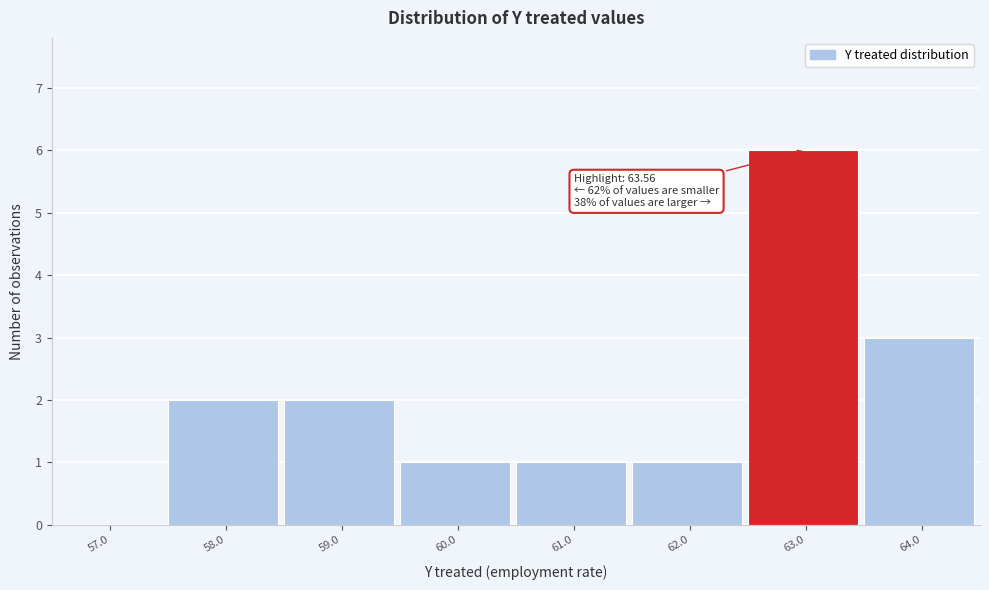

Reading right to left, extract all data points from this chart.

64.0=3	63.0=6	62.0=1	61.0=1	60.0=1	59.0=2	58.0=2	57.0=0